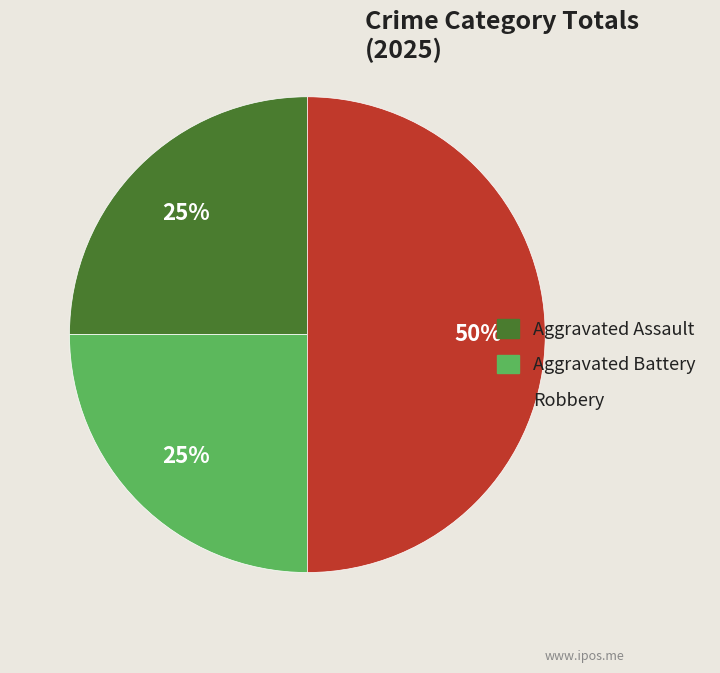

To the nearest percent, what portion does Robbery represent?

50%